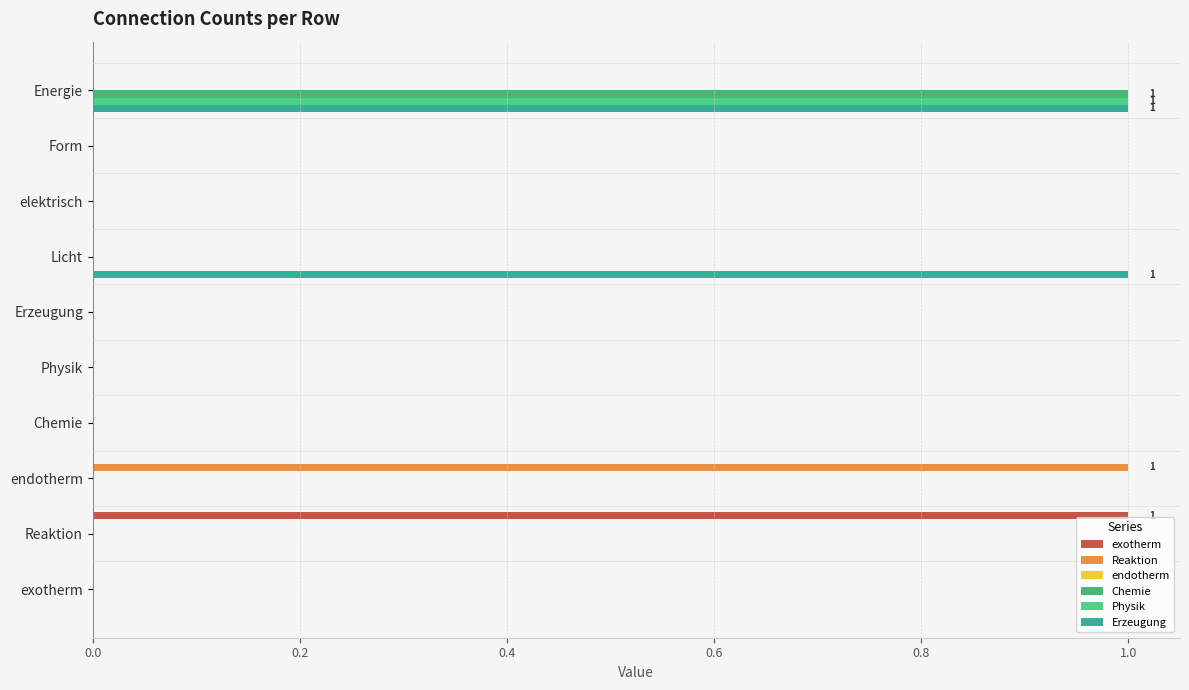

How many Reaktion values are between 0 and 1?

10